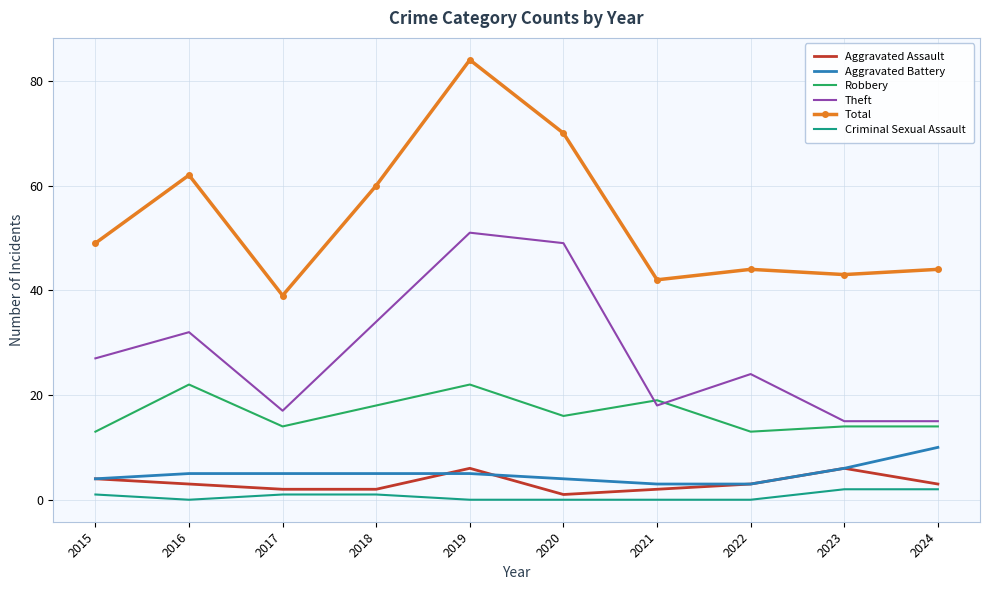

True or false: Total has more than 2 points higher than both neighbors.

True